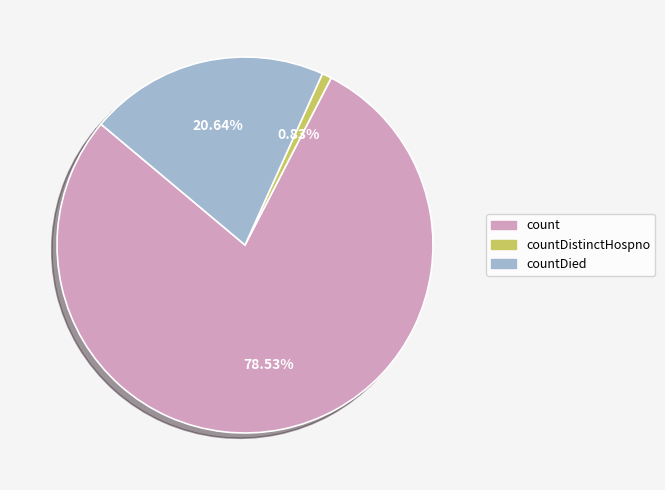

Does any single category account for the majority?

Yes